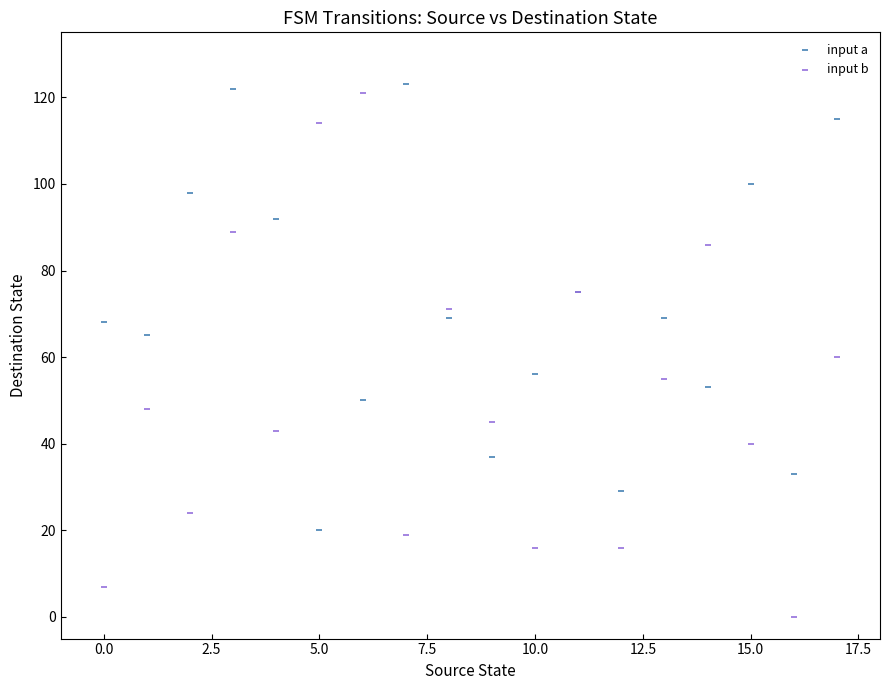

Which series contains the lowest Y value?

input b